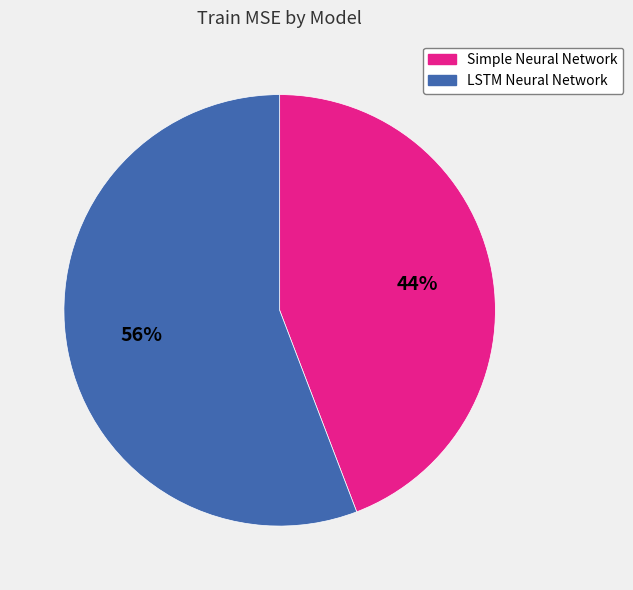

Is it true that Simple Neural Network is 34% of the pie?

False